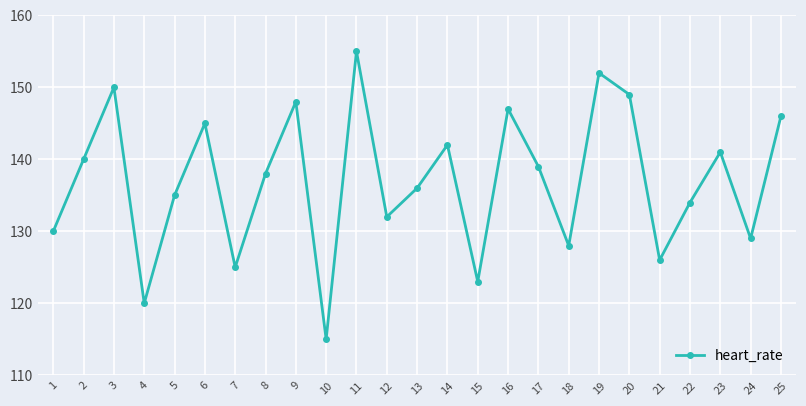

Rank the categories by value from lowest to highest.

10, 4, 15, 7, 21, 18, 24, 1, 12, 22, 5, 13, 8, 17, 2, 23, 14, 6, 25, 16, 9, 20, 3, 19, 11